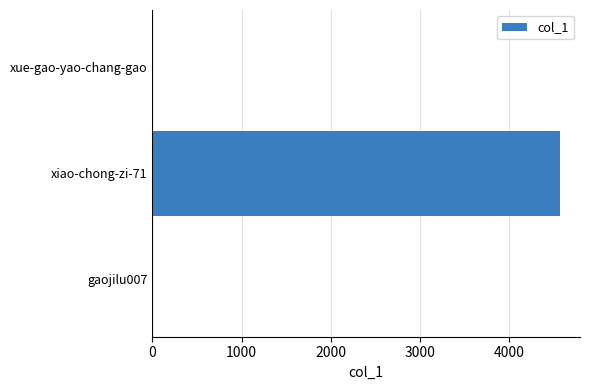

How many values are between 0 and 4570?

3